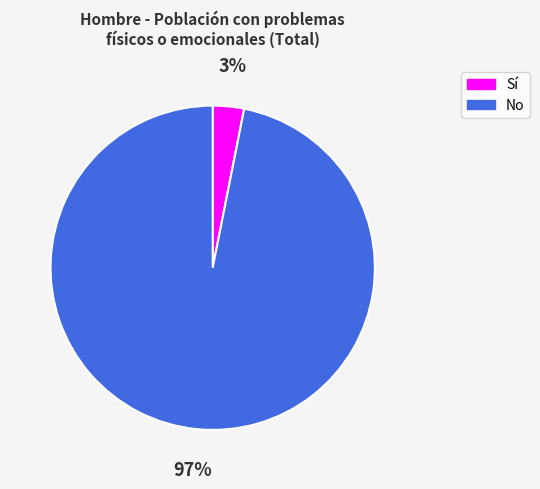

To the nearest percent, what is the average slice percentage?

50%